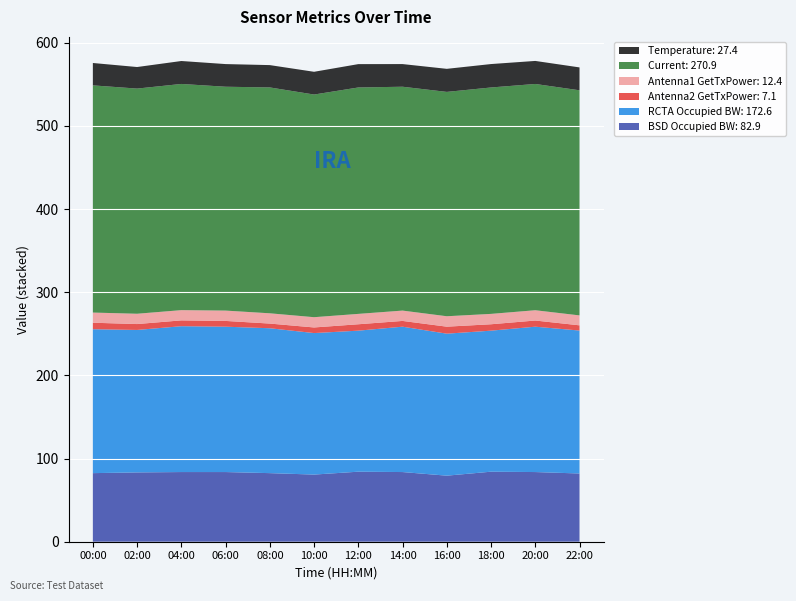

Reading left to right, transcribe all the data shown in this chart.

Temperature: 26.9	25.9	27.6	27.2	26.9	27.4	28.1	27.2	27.7	28.2	27.7	27.5
Current: 273.2	270.8	272.0	269.2	271.6	267.8	272.3	269.2	269.8	272.3	272.1	270.7
Antenna1 GetTxPower: 12.2	12.4	12.3	12.4	12.4	12.3	12.5	12.4	12.5	12.5	12.4	11.9
Antenna2 GetTxPower: 7.8	7.1	7.0	6.9	5.6	6.7	7.7	6.9	8.4	7.7	7.4	6.3
RCTA Occupied BW: 173.1	171.3	175.4	174.8	174.2	170.2	169.6	174.8	170.8	169.6	174.8	171.9
BSD Occupied BW: 82.5	83.4	83.8	83.8	82.5	80.8	84.2	83.8	79.5	84.2	83.8	82.1